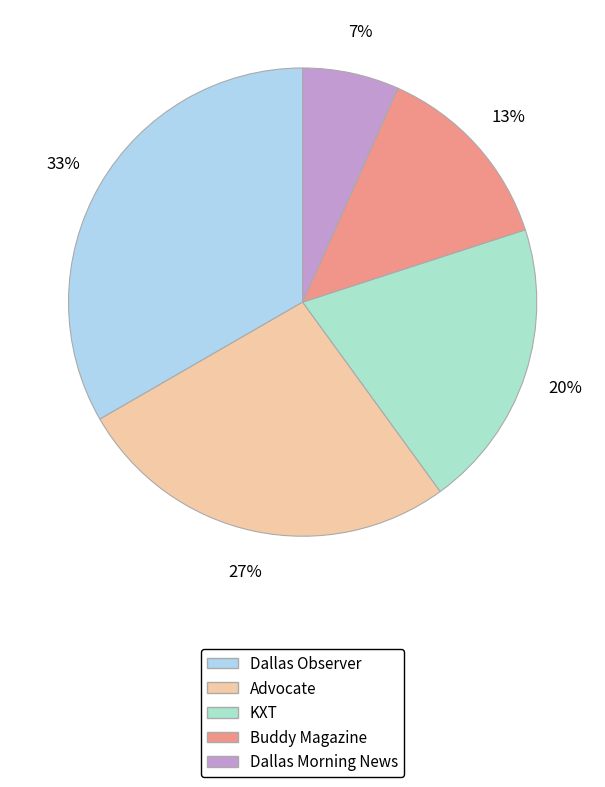

Is it true that Advocate is 12% of the pie?

False